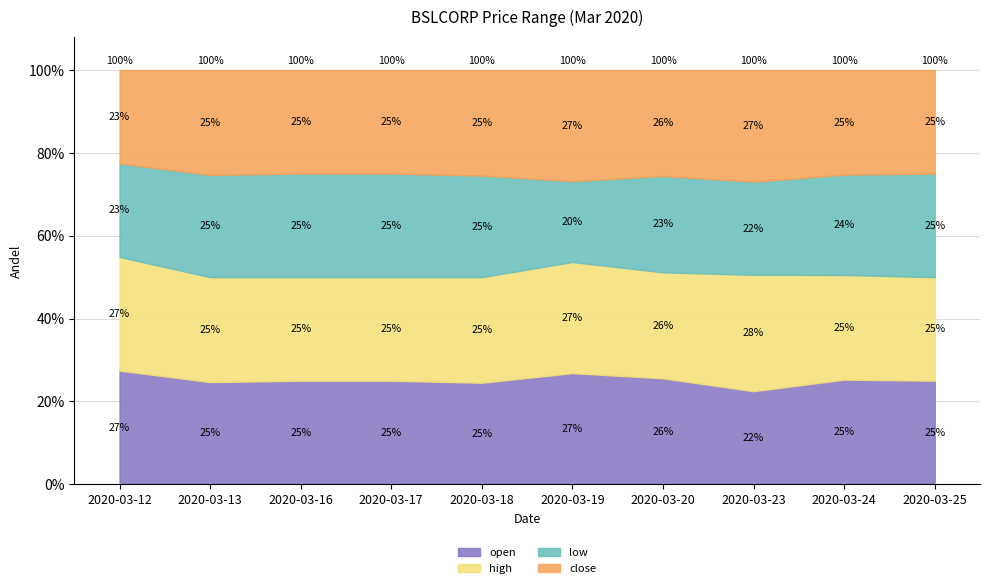

What is the difference between the second highest and second lowest values in the open series?

0.1